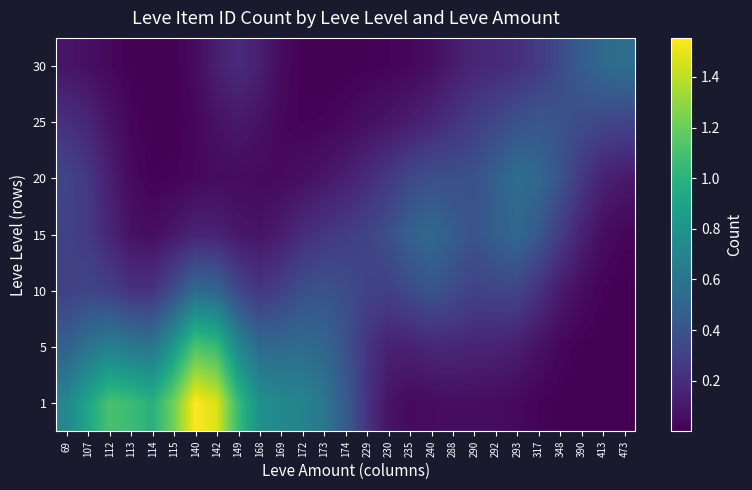

Which has a higher value, 413 or 112?

112